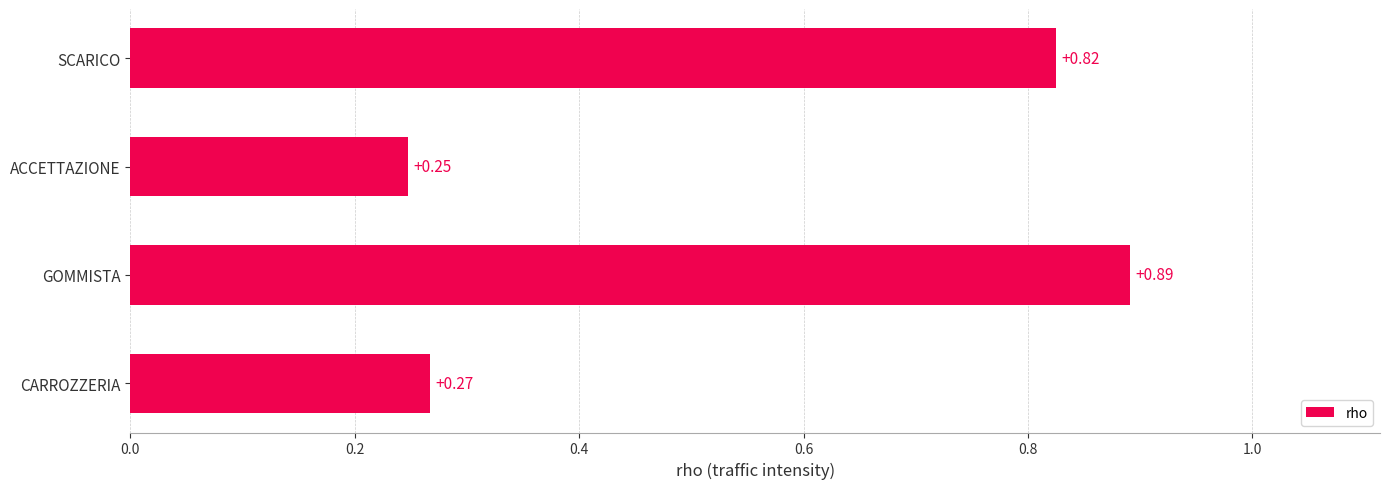

Which category has the highest value across all series?

GOMMISTA